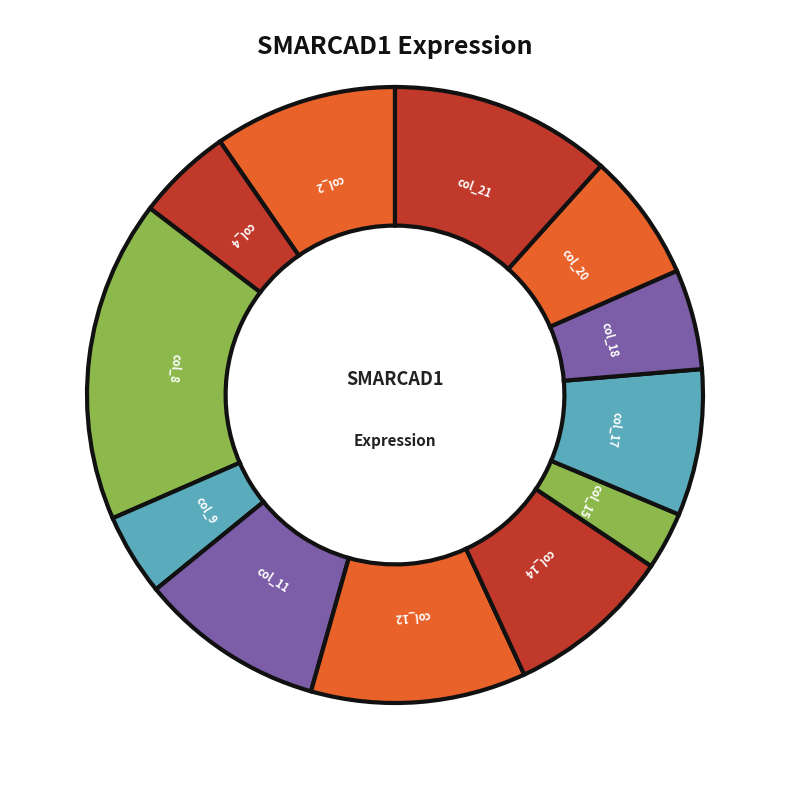

Which category has the biggest portion of the pie?

col_8